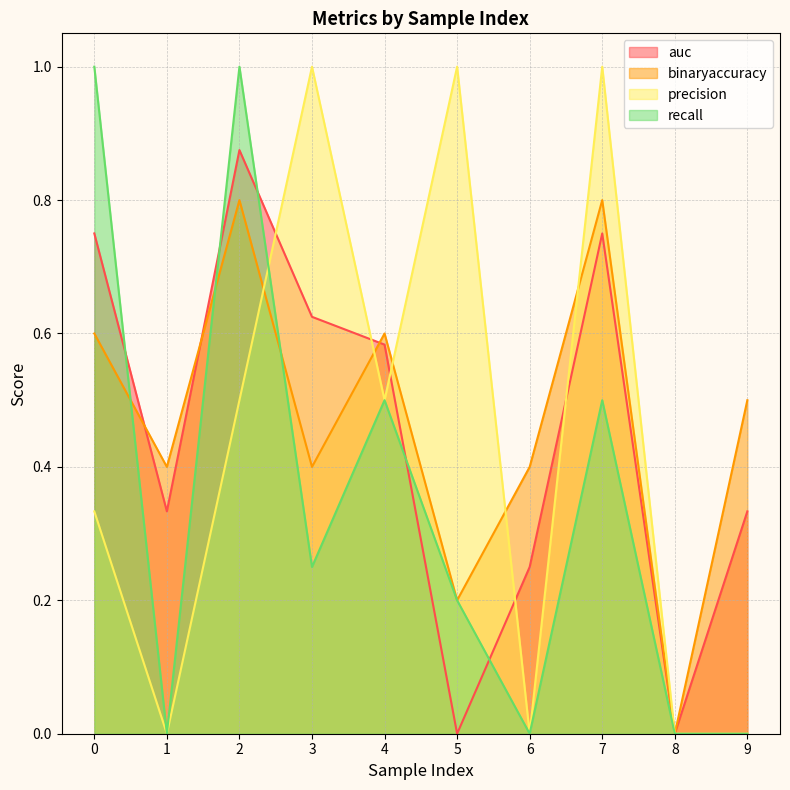

The recall series shows 0.0 at 8. True or false?

True